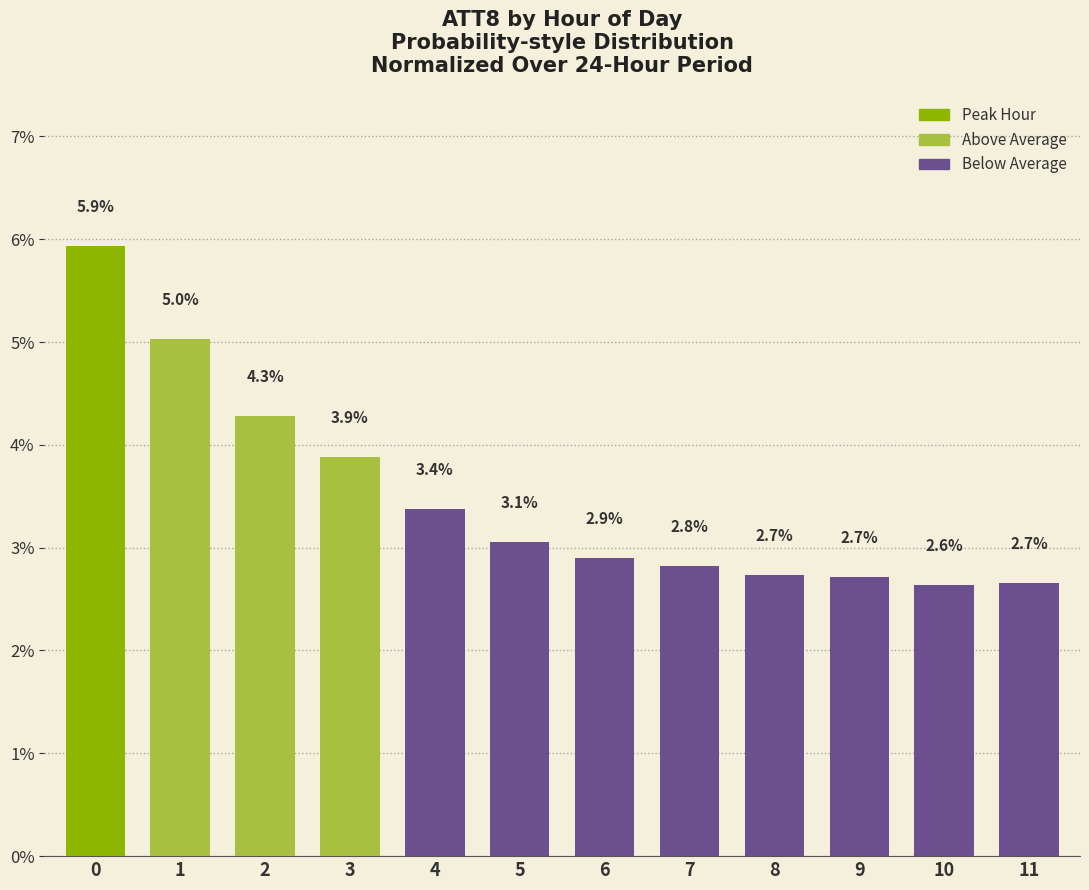

Reading left to right, list all the values displayed in this chart.

5.9	5.0	4.3	3.9	3.4	3.1	2.9	2.8	2.7	2.7	2.6	2.7